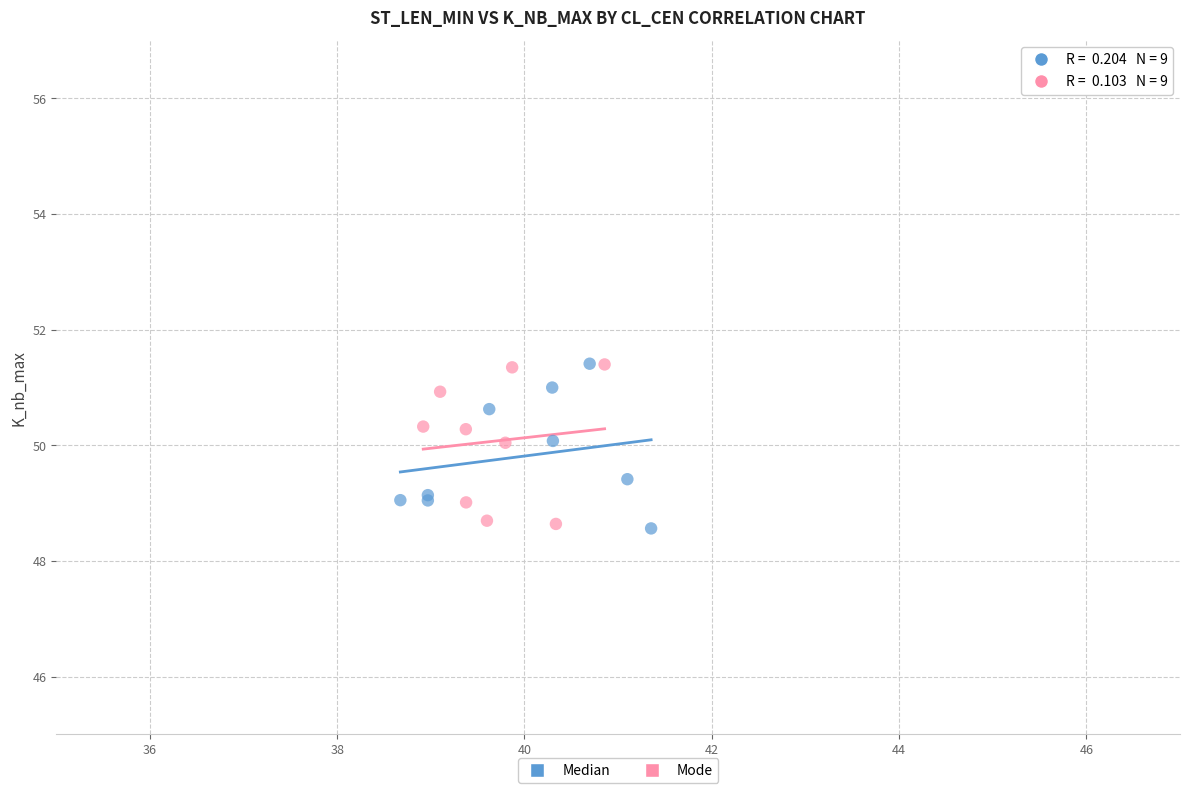

What are all the series names shown in the legend?

Median, Mode